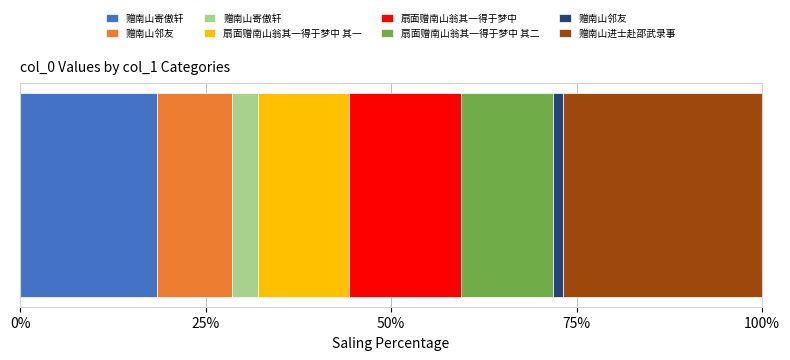

Rank the categories by value from highest to lowest.

赠南山进士赴邵武录事, 赠南山寄傲轩, 扇面赠南山翁其一得于梦中, 扇面赠南山翁其一得于梦中 其二, 扇面赠南山翁其一得于梦中 其一, 赠南山邻友, 赠南山寄傲轩, 赠南山邻友